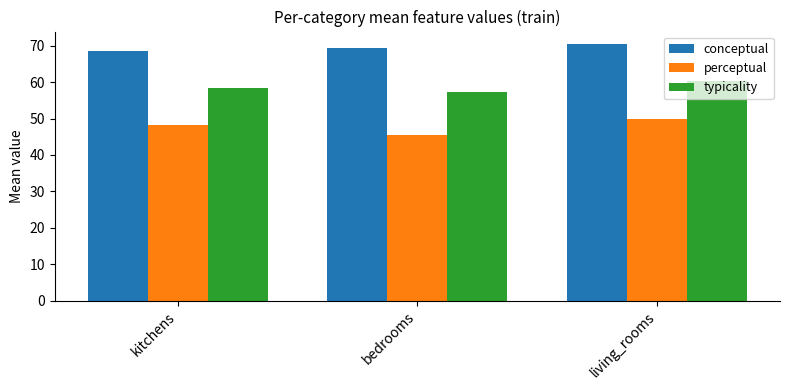

What is the approximate value of perceptual at kitchens?

48.1